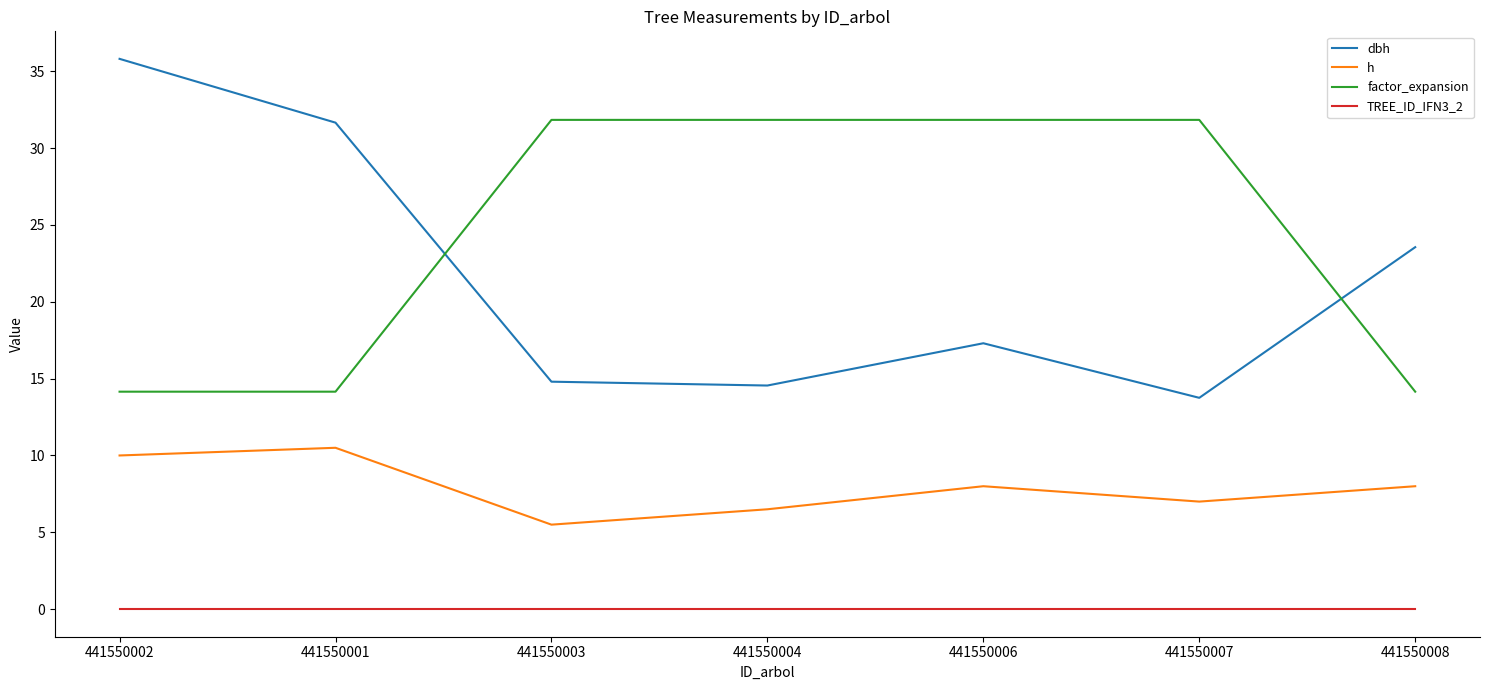

What is the approximate value of h at 441550002?

10.0